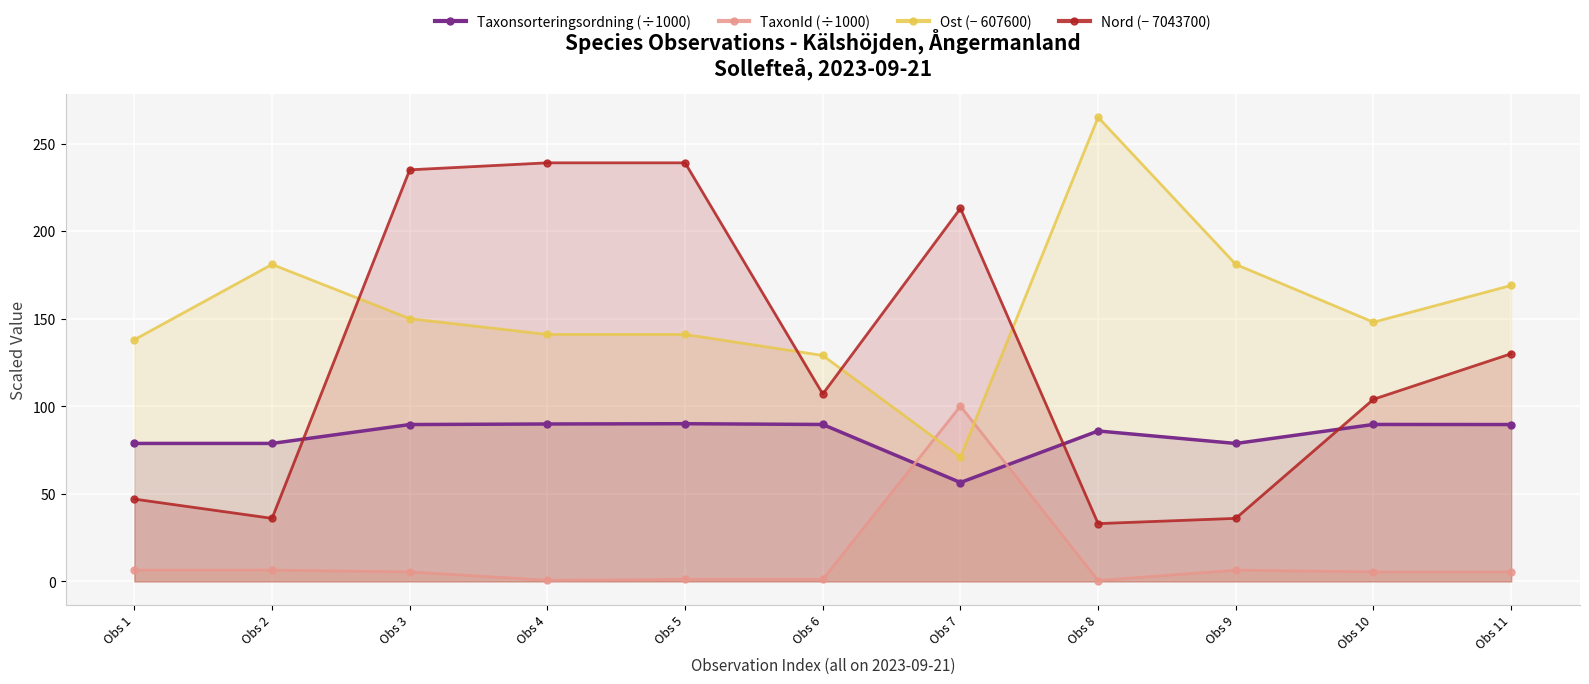

Reading left to right, transcribe all the data shown in this chart.

Taxonsorteringsordning (÷1000): 78.8	78.8	89.6	89.9	90.0	89.6	56.5	85.9	78.8	89.6	89.6
TaxonId (÷1000): 6.5	6.5	5.4	0.7	1.2	1.2	100.1	0.5	6.5	5.4	5.4
Ost (− 607600): 138.0	181.0	150.0	141.0	141.0	129.0	71.0	265.0	181.0	148.0	169.0
Nord (− 7043700): 47.0	36.0	235.0	239.0	239.0	107.0	213.0	33.0	36.0	104.0	130.0